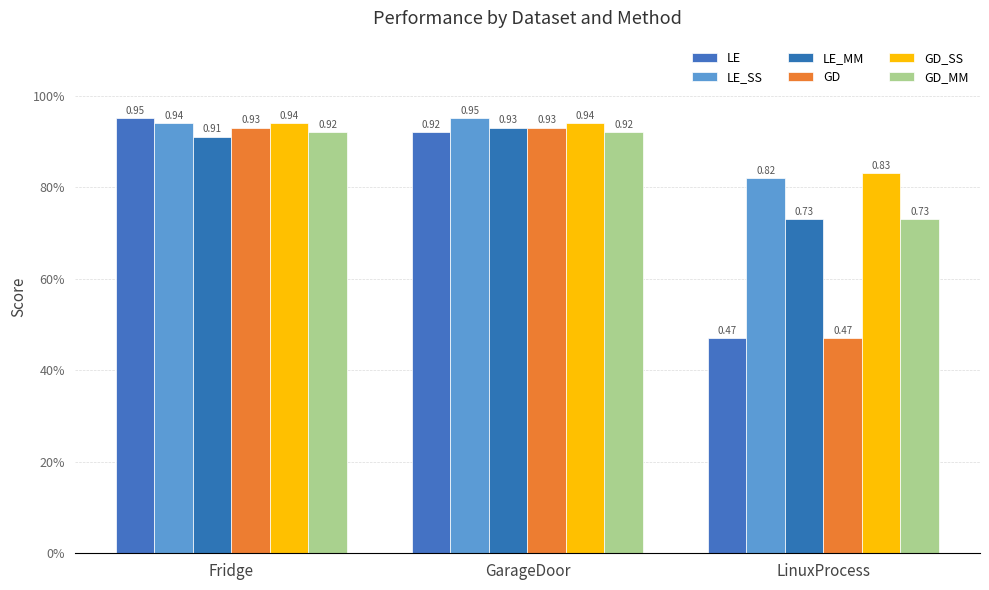

Does the chart contain any negative values?

No